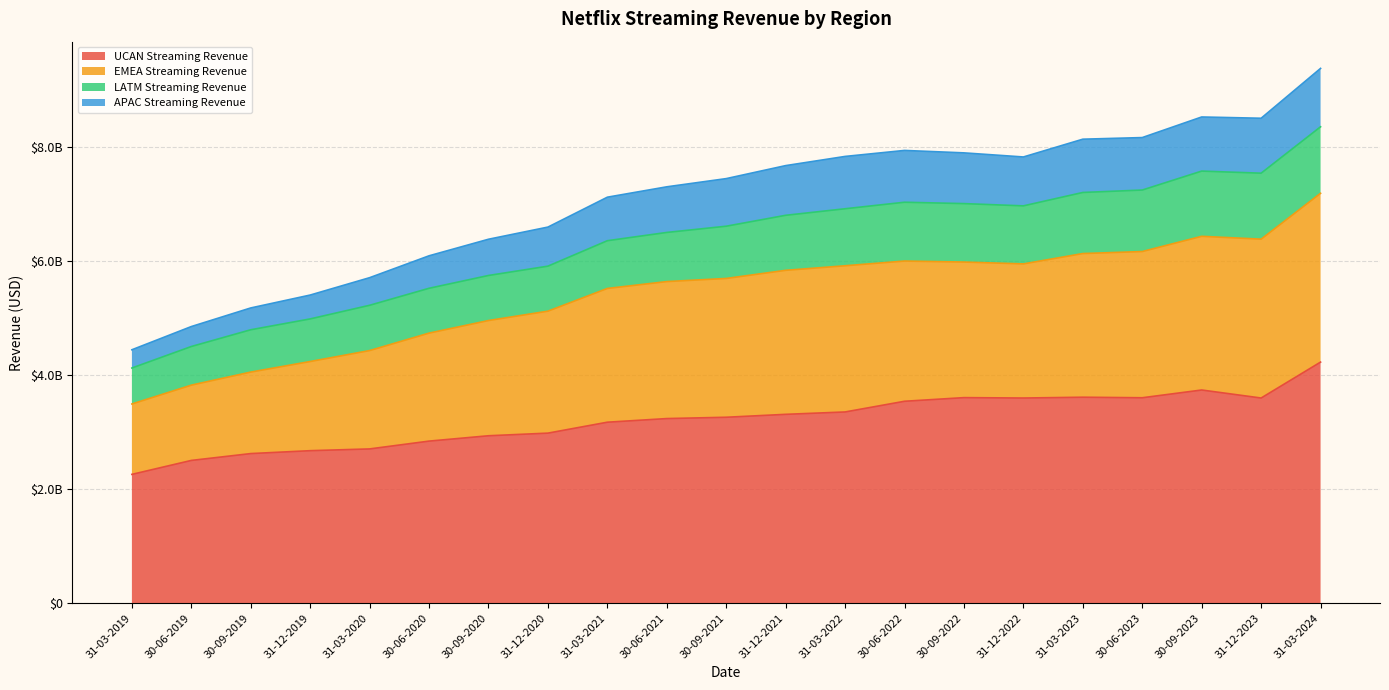

True or false: EMEA Streaming Revenue and APAC Streaming Revenue intersect in this chart.

False